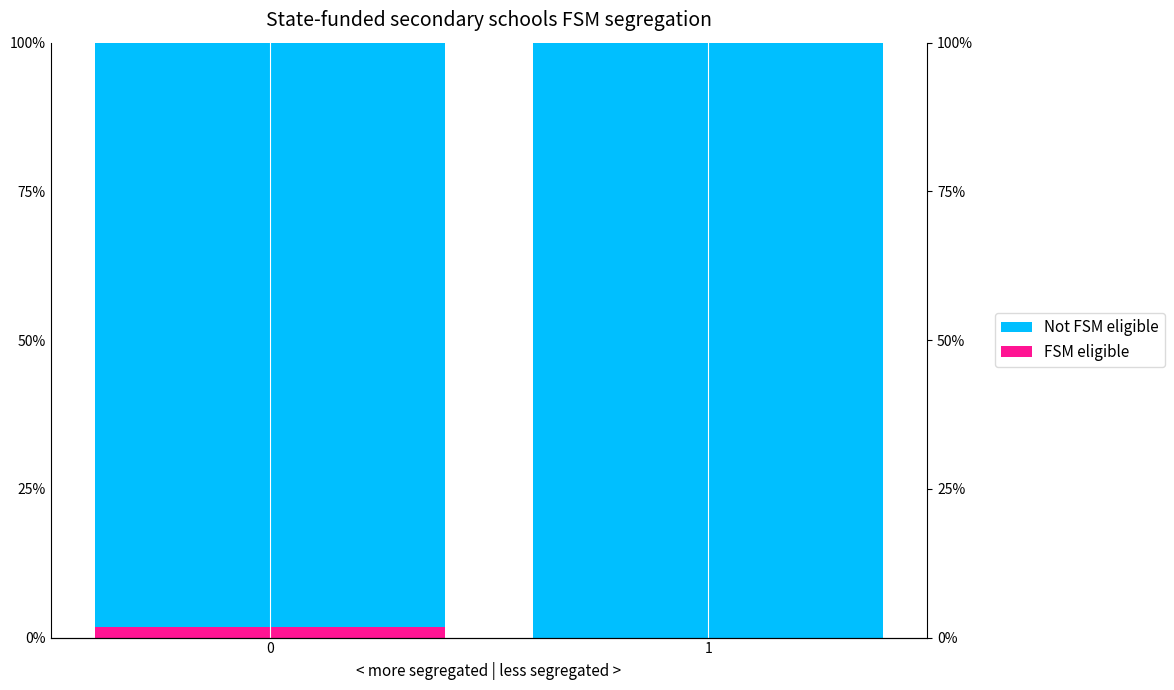

Is it true that FSM eligible equals 0.0 at 0?

False